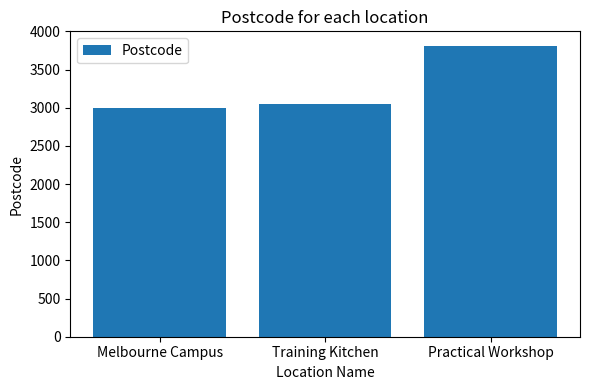

Reading left to right, transcribe all the data shown in this chart.

Melbourne Campus=3000	Training Kitchen=3051	Practical Workshop=3810